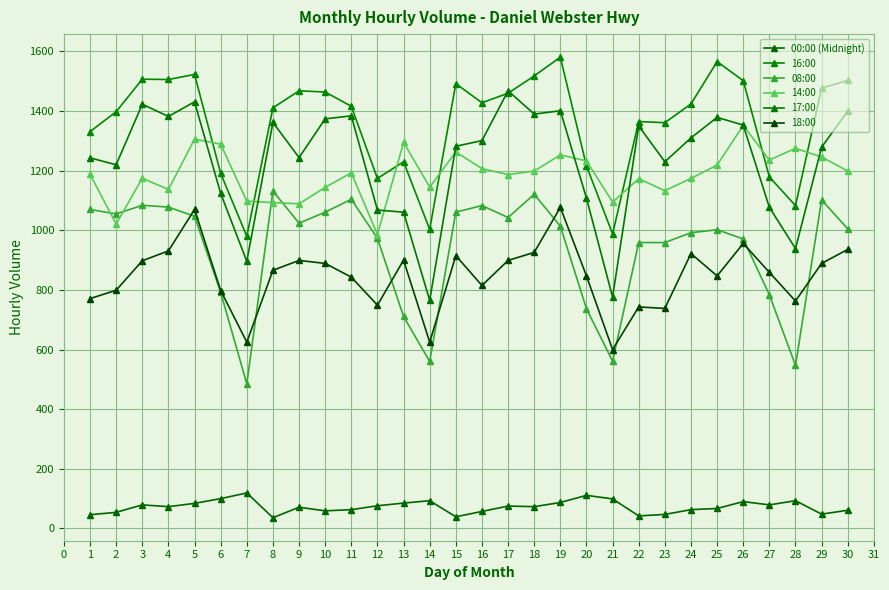

Read the 14:00 value at 6.

1289